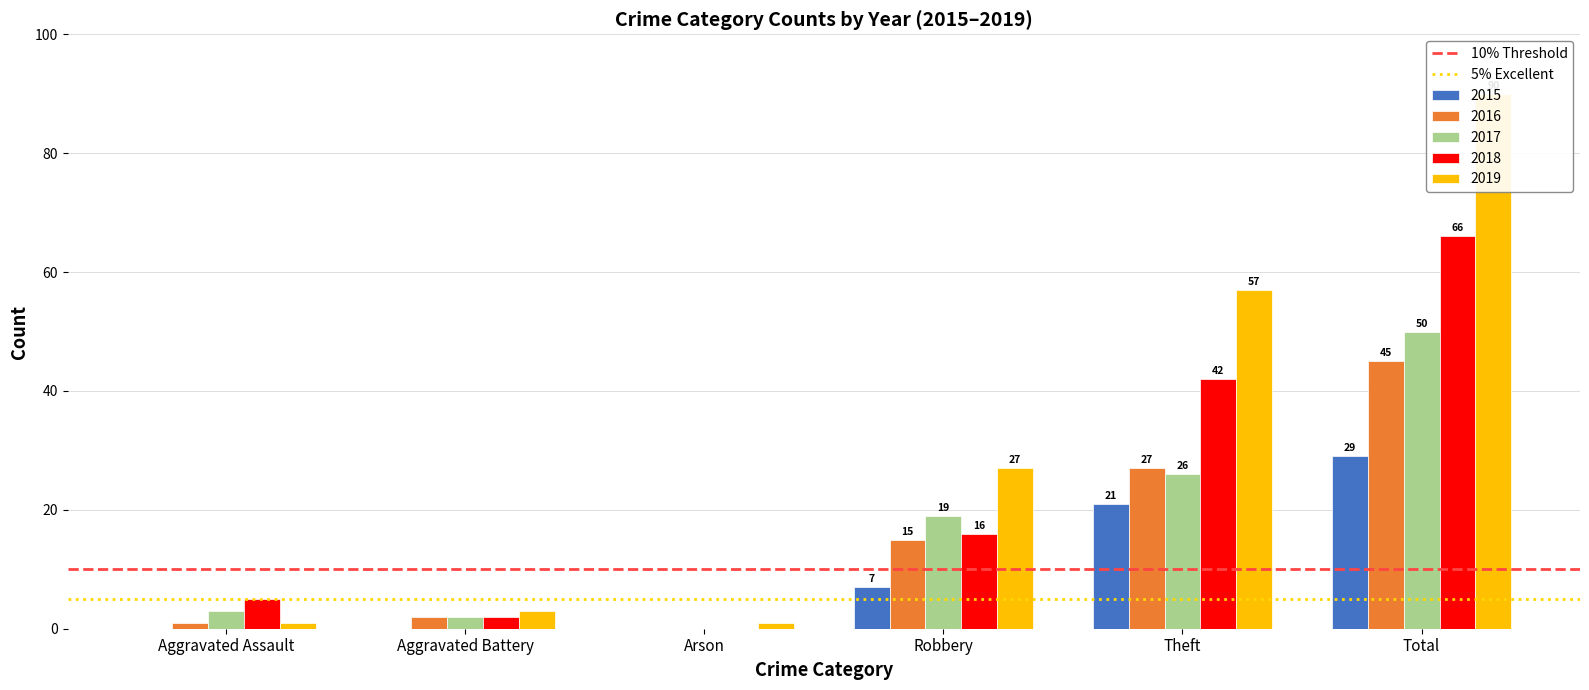

Which category has the lowest value across all series?

Aggravated Assault